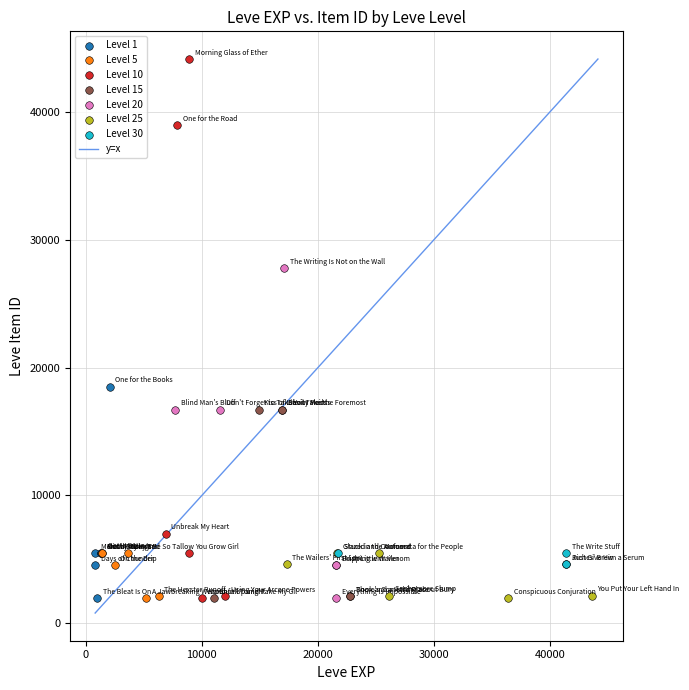

Which series has the largest Y range (max minus min)?

Level 10